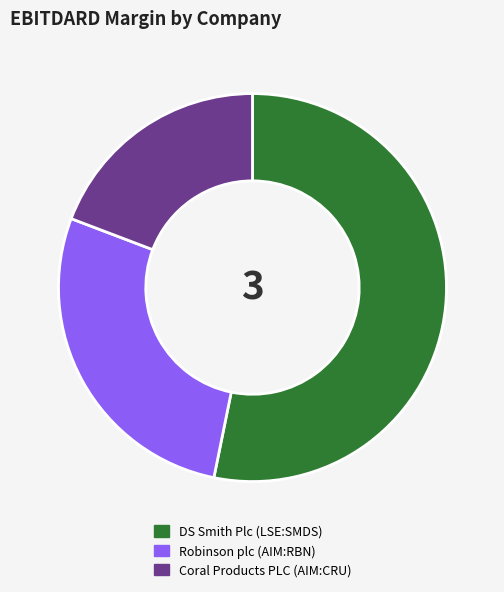

How many segments does this pie chart have?

3